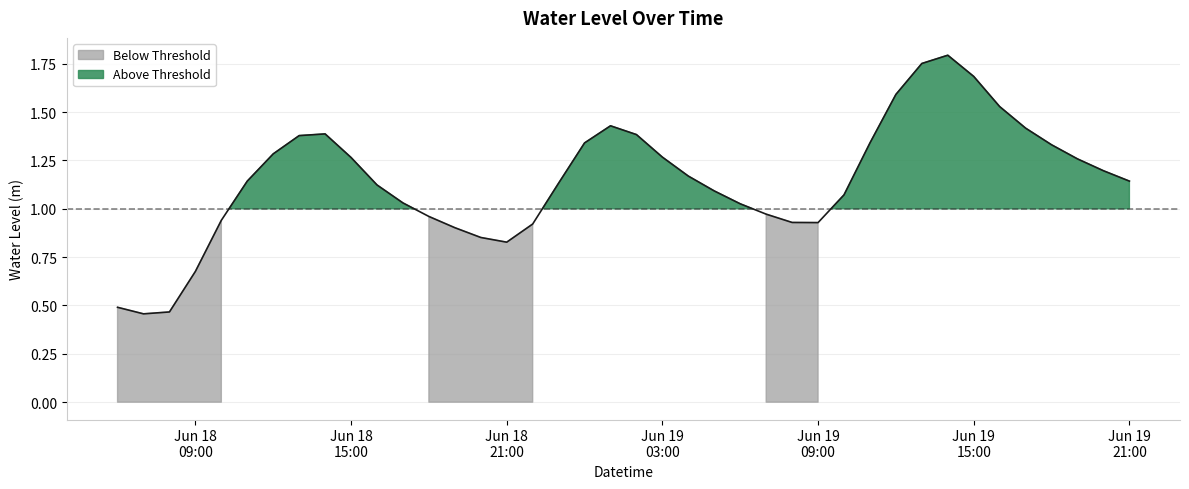

List the labels in order of value, largest first.

2023-06-19 14:00:00, 2023-06-19 13:00:00, 2023-06-19 15:00:00, 2023-06-19 12:00:00, 2023-06-19 16:00:00, 2023-06-19 01:00:00, 2023-06-19 17:00:00, 2023-06-18 14:00:00, 2023-06-19 02:00:00, 2023-06-18 13:00:00, 2023-06-19 00:00:00, 2023-06-19 11:00:00, 2023-06-19 18:00:00, 2023-06-18 12:00:00, 2023-06-19 03:00:00, 2023-06-18 15:00:00, 2023-06-19 19:00:00, 2023-06-19 20:00:00, 2023-06-19 04:00:00, 2023-06-18 11:00:00, 2023-06-19 21:00:00, 2023-06-18 23:00:00, 2023-06-18 16:00:00, 2023-06-19 05:00:00, 2023-06-19 10:00:00, 2023-06-18 17:00:00, 2023-06-19 06:00:00, 2023-06-19 07:00:00, 2023-06-18 18:00:00, 2023-06-18 10:00:00, 2023-06-19 08:00:00, 2023-06-19 09:00:00, 2023-06-18 22:00:00, 2023-06-18 19:00:00, 2023-06-18 20:00:00, 2023-06-18 21:00:00, 2023-06-18 09:00:00, 2023-06-18 06:00:00, 2023-06-18 08:00:00, 2023-06-18 07:00:00